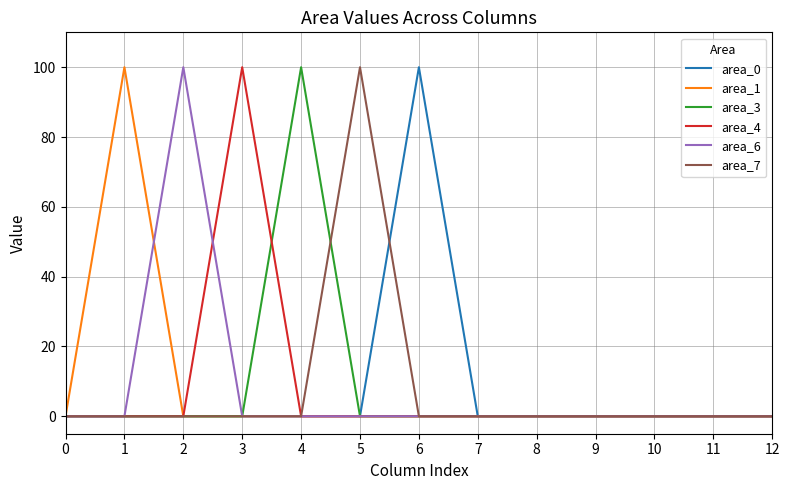

Reading left to right, list all the values displayed in this chart.

area_0: 0=0	1=0	2=0	3=0	4=0	5=0	6=100	7=0	8=0	9=0	10=0	11=0	12=0
area_1: 0=0	1=100	2=0	3=0	4=0	5=0	6=0	7=0	8=0	9=0	10=0	11=0	12=0
area_3: 0=0	1=0	2=0	3=0	4=100	5=0	6=0	7=0	8=0	9=0	10=0	11=0	12=0
area_4: 0=0	1=0	2=0	3=100	4=0	5=0	6=0	7=0	8=0	9=0	10=0	11=0	12=0
area_6: 0=0	1=0	2=100	3=0	4=0	5=0	6=0	7=0	8=0	9=0	10=0	11=0	12=0
area_7: 0=0	1=0	2=0	3=0	4=0	5=100	6=0	7=0	8=0	9=0	10=0	11=0	12=0